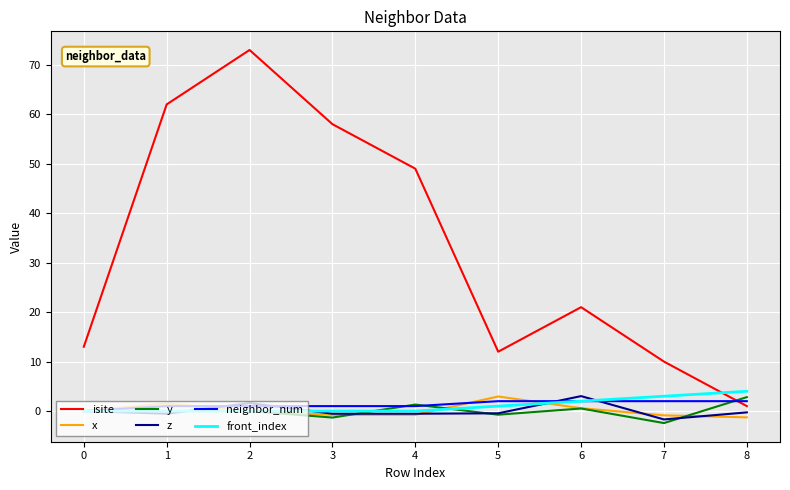

The value of isite at 5 is 8.2. True or false?

False